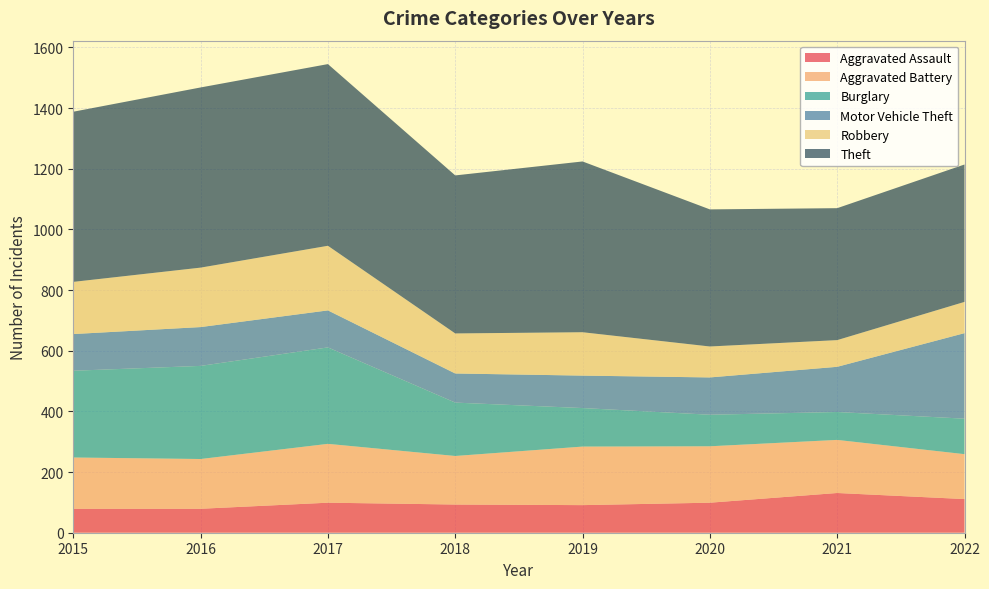

Reading left to right, extract all data points from this chart.

Aggravated Assault: 2015=79	2016=79	2017=99	2018=93	2019=91	2020=99	2021=131	2022=111
Aggravated Battery: 2015=169	2016=164	2017=194	2018=160	2019=193	2020=186	2021=175	2022=148
Burglary: 2015=286	2016=307	2017=318	2018=176	2019=127	2020=104	2021=92	2022=117
Motor Vehicle Theft: 2015=121	2016=128	2017=122	2018=96	2019=107	2020=123	2021=149	2022=282
Robbery: 2015=172	2016=196	2017=213	2018=132	2019=143	2020=102	2021=88	2022=103
Theft: 2015=561	2016=594	2017=599	2018=521	2019=563	2020=452	2021=435	2022=453